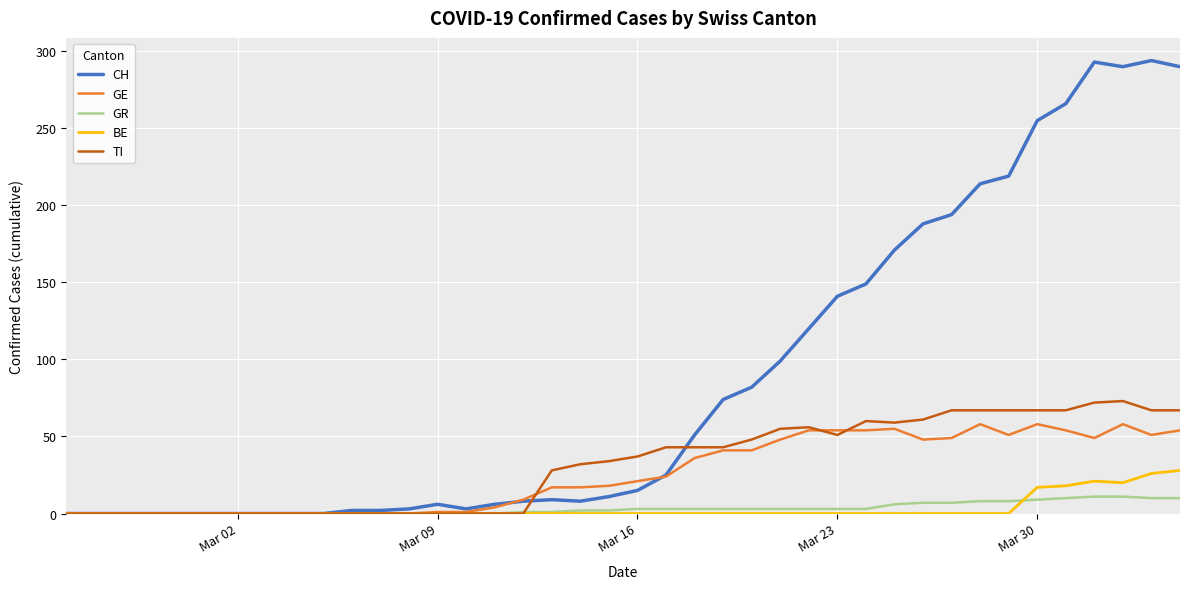

What are all the series names shown in the legend?

CH, GE, GR, BE, TI